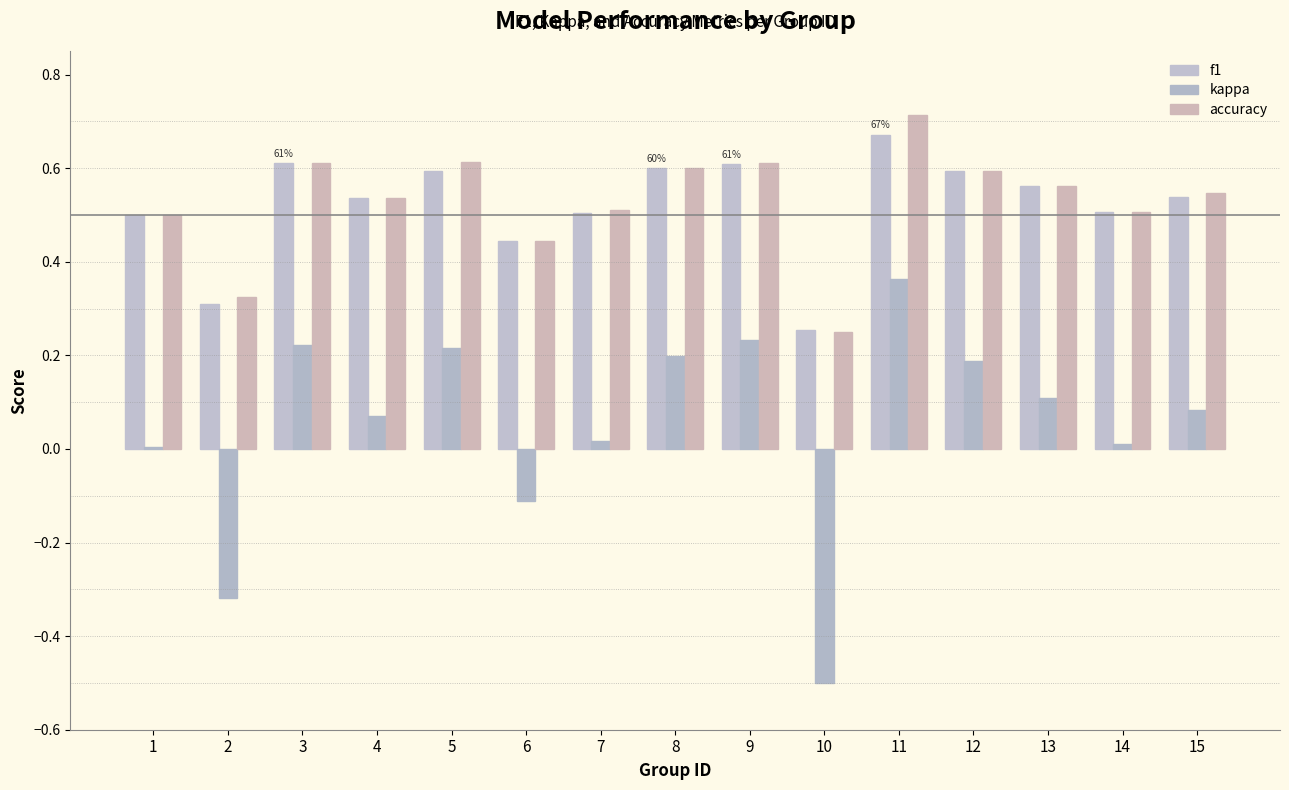

Rank the series at 12 from highest to lowest value.

accuracy, f1, kappa